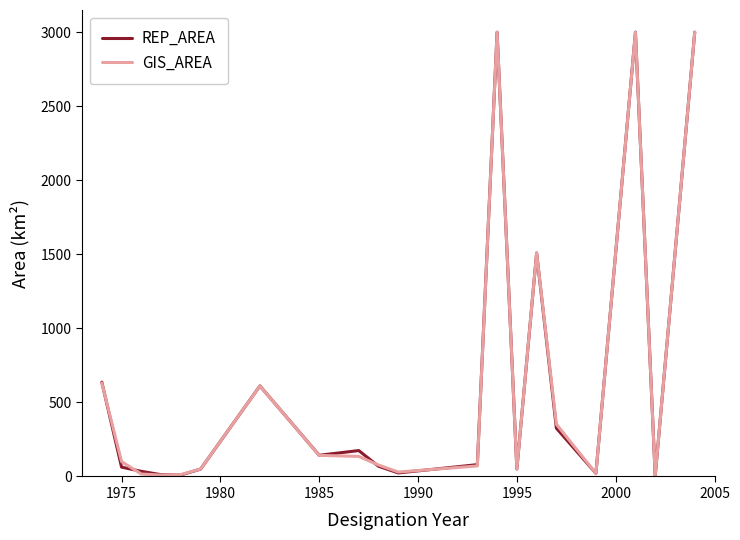

What are all the series names shown in the legend?

REP_AREA, GIS_AREA